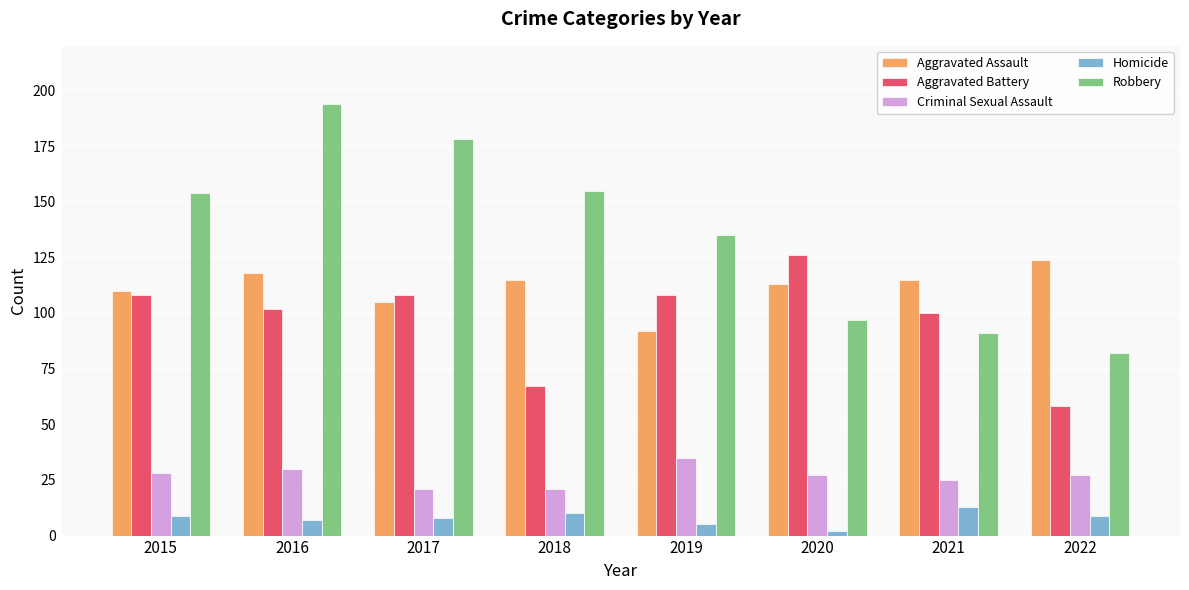

What is the value of the Homicide bar at the 4th from the left?

10